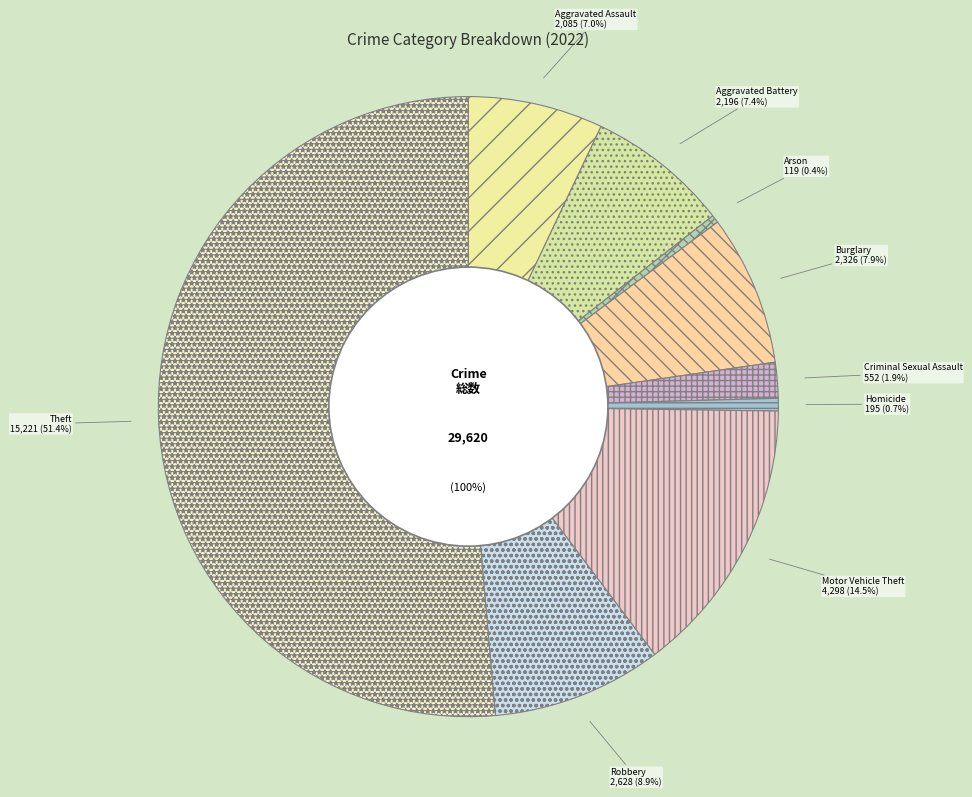

To the nearest percent, what is the combined percentage of Aggravated Battery and Motor Vehicle Theft?

22%